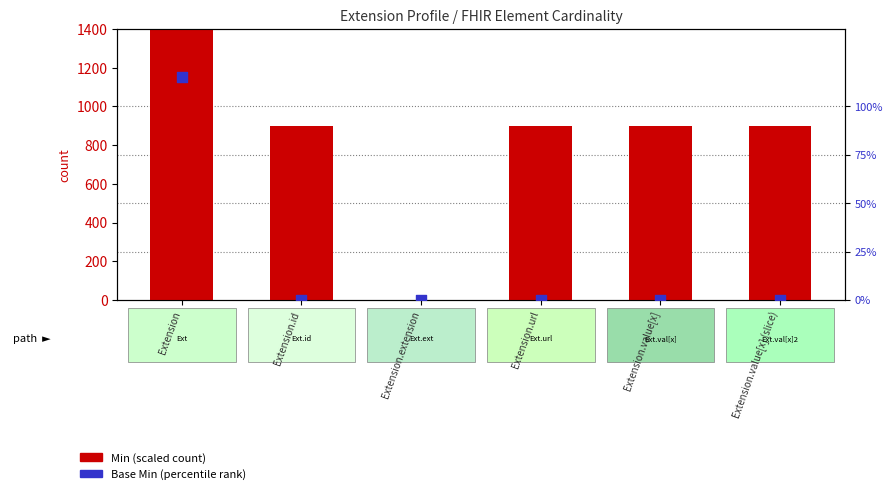

At which category is the sum across all series the highest?

Extension